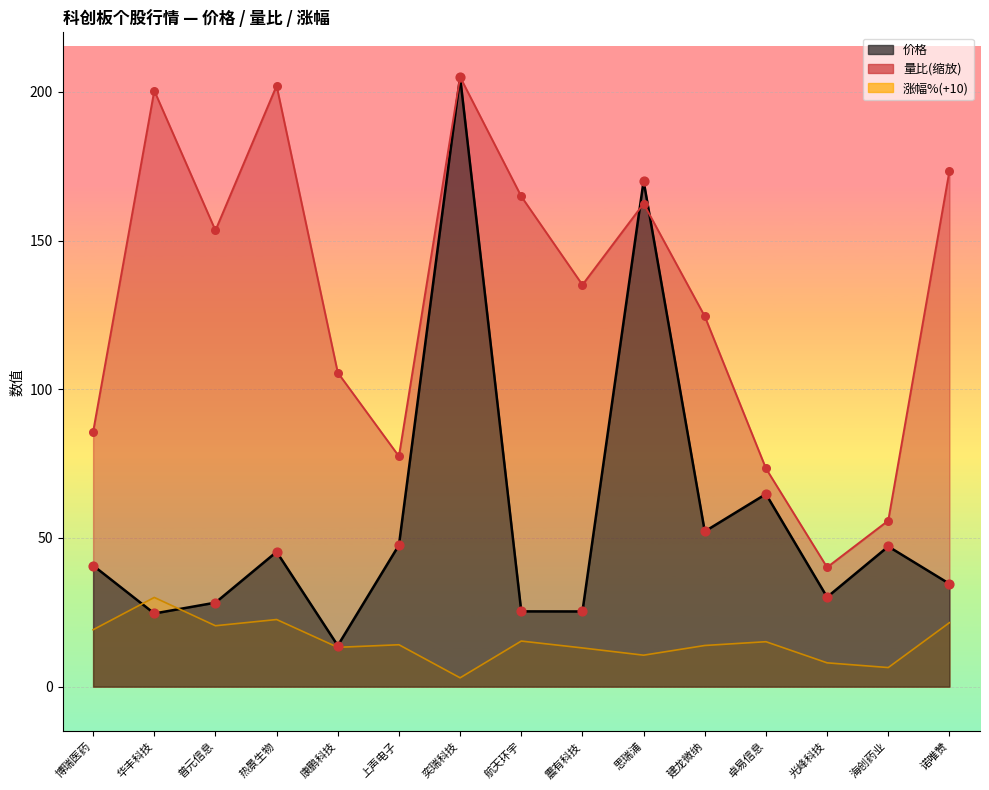

At which category is the sum across all series the highest?

奕瑞科技